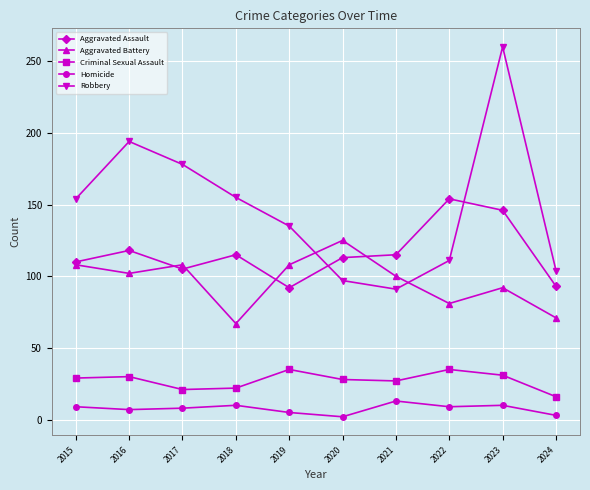

What is the total value across all series at 2024?

287